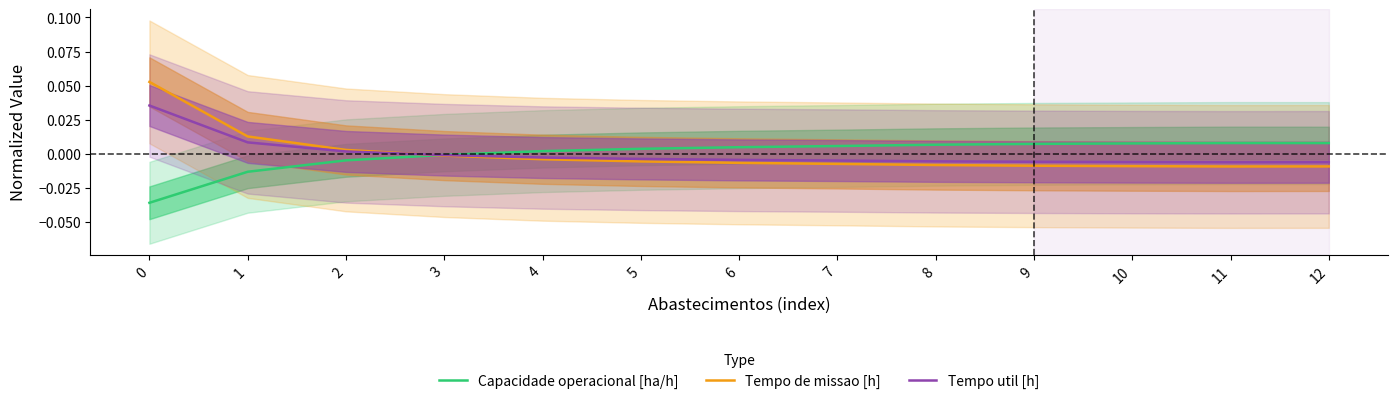

Which series has the largest total across all categories?

Tempo de missao [h]